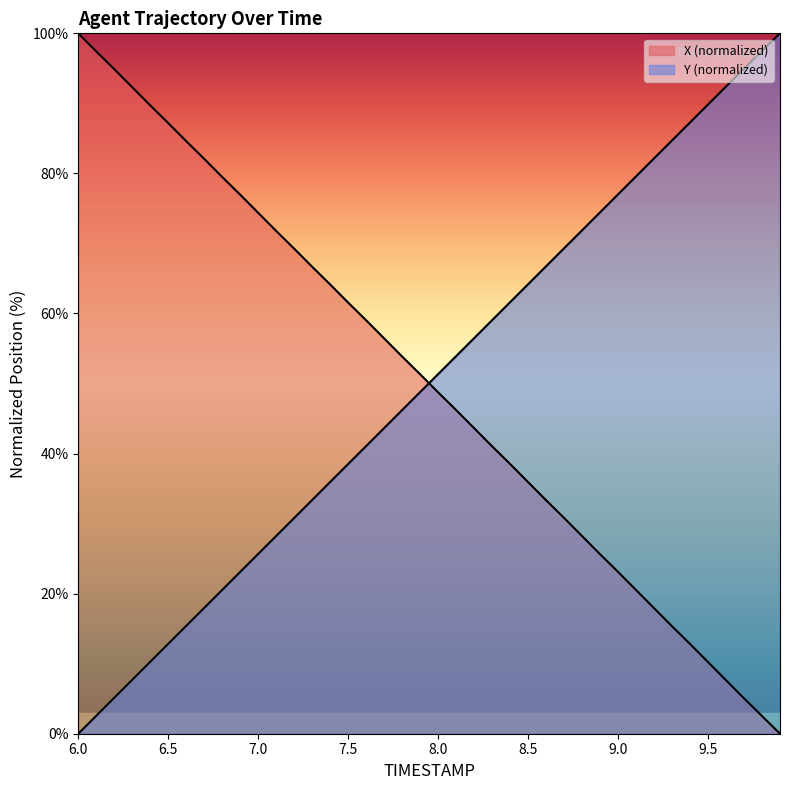

Reading left to right, what are all the values shown in this chart?

X: 100.0	97.4	94.9	92.3	89.7	87.2	84.6	82.1	79.5	77.0	74.4	71.8	69.3	66.7	64.1	61.6	59.0	56.4	53.9	51.3	48.7	46.2	43.6	41.0	38.5	35.9	33.3	30.8	28.2	25.6	23.1	20.5	17.9	15.3	12.8	10.2	7.6	5.1	2.5	0.0
Y: 0.0	2.6	5.1	7.7	10.3	12.8	15.4	18.0	20.5	23.1	25.7	28.2	30.8	33.4	35.9	38.5	41.1	43.6	46.2	48.8	51.3	53.9	56.5	59.0	61.6	64.2	66.7	69.3	71.9	74.4	77.0	79.6	82.1	84.7	87.3	89.8	92.4	95.0	97.5	100.0